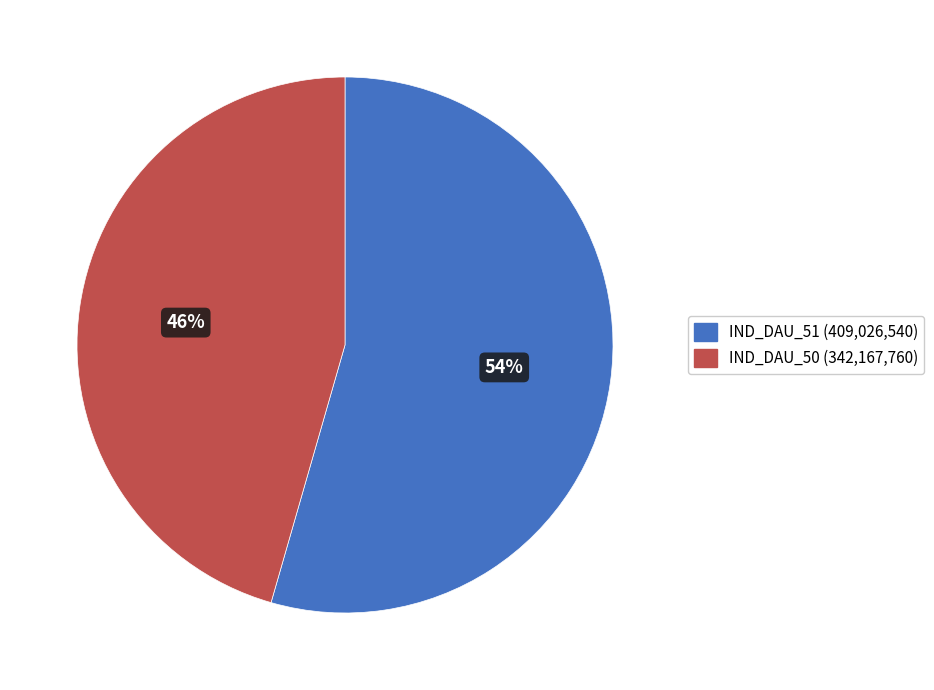

How many segments does this pie chart have?

2